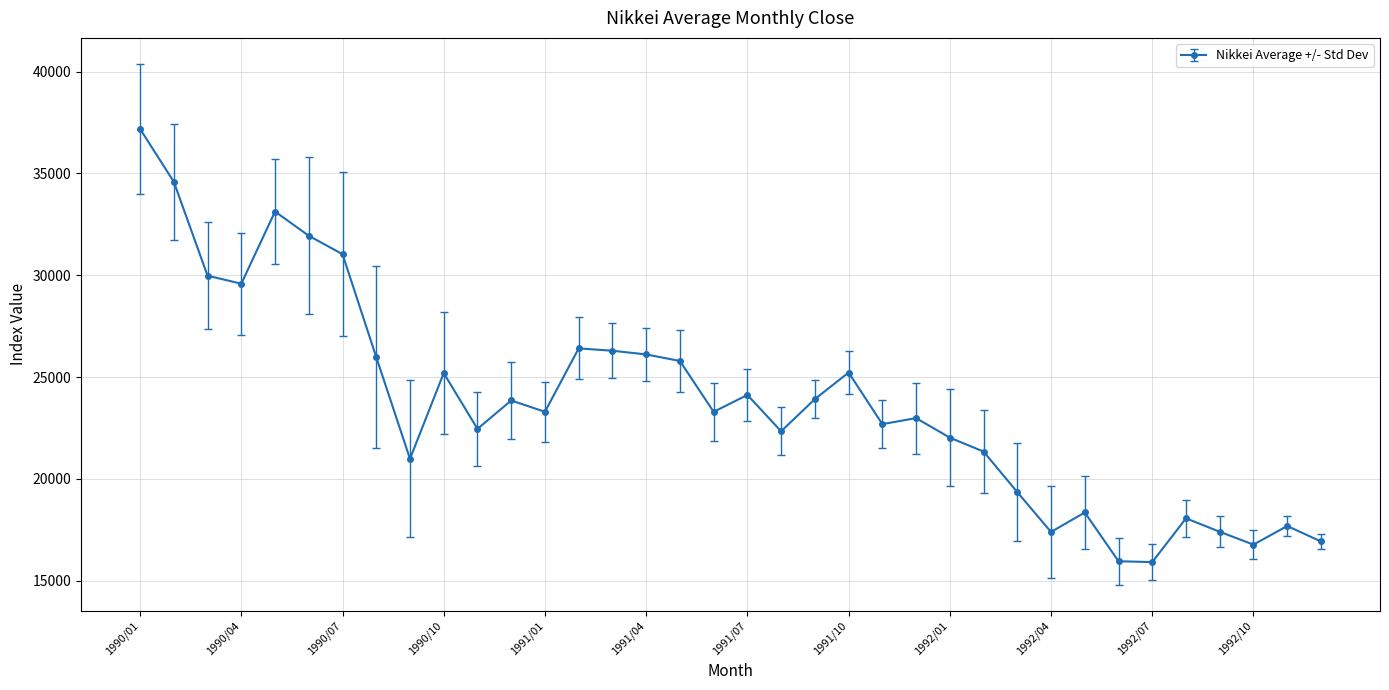

What is the difference between the second highest and minimum values?

18681.7